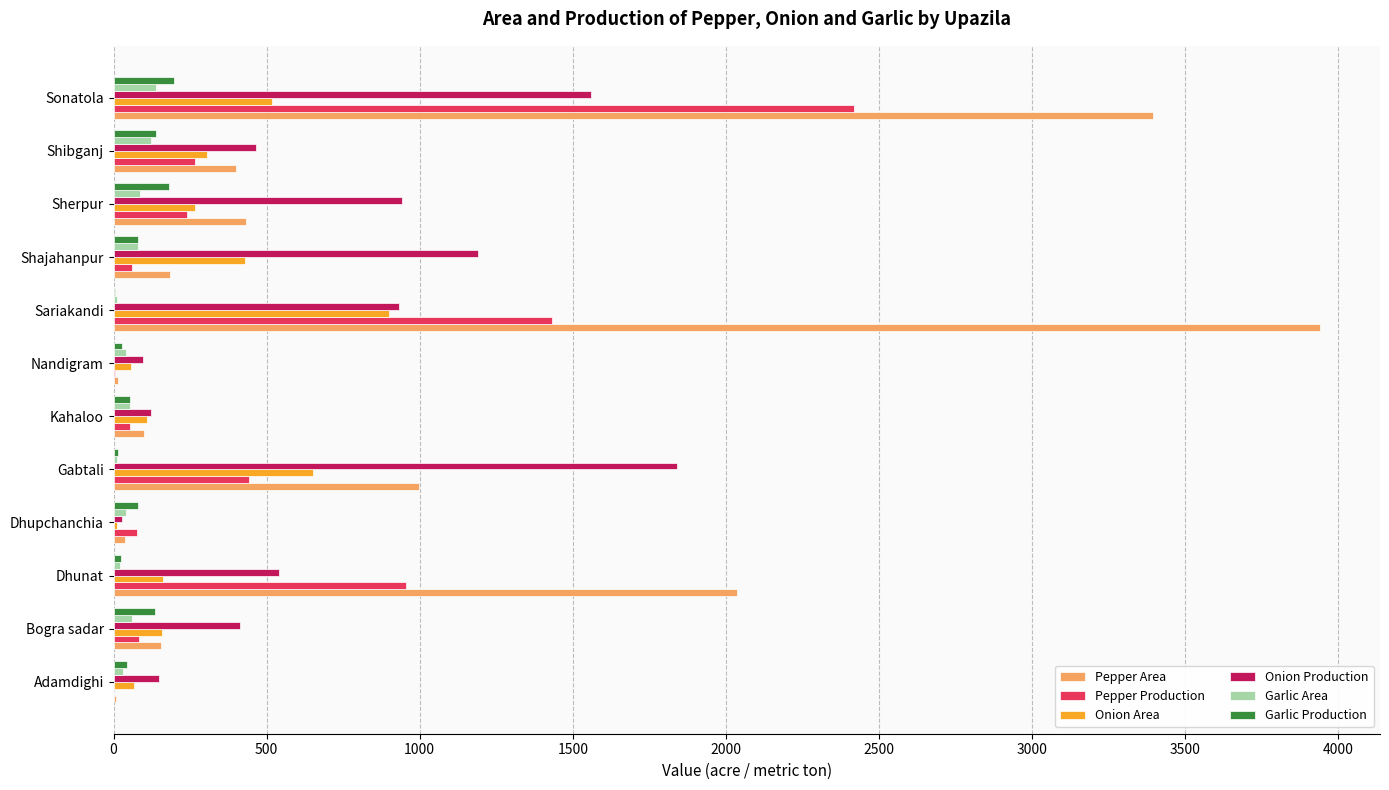

What is the greatest value displayed?

3940.0